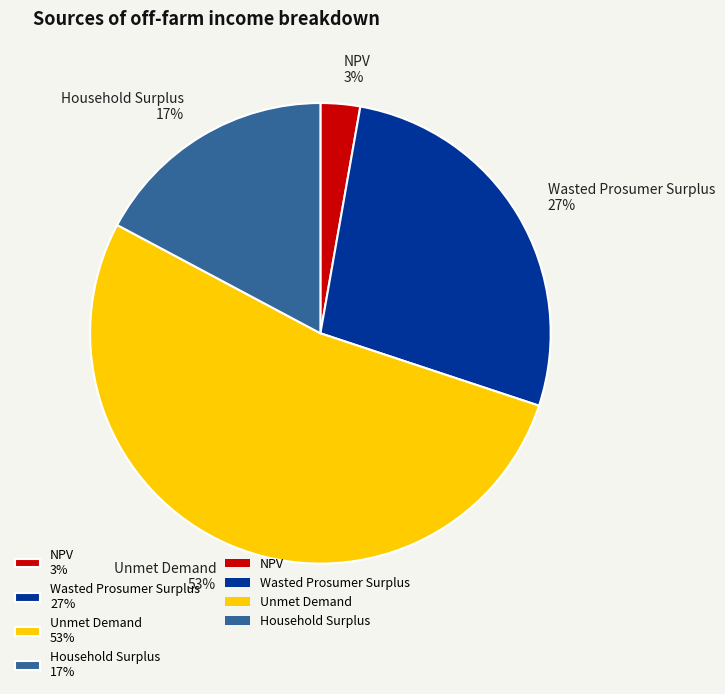

What is the smallest slice in the pie chart?

NPV